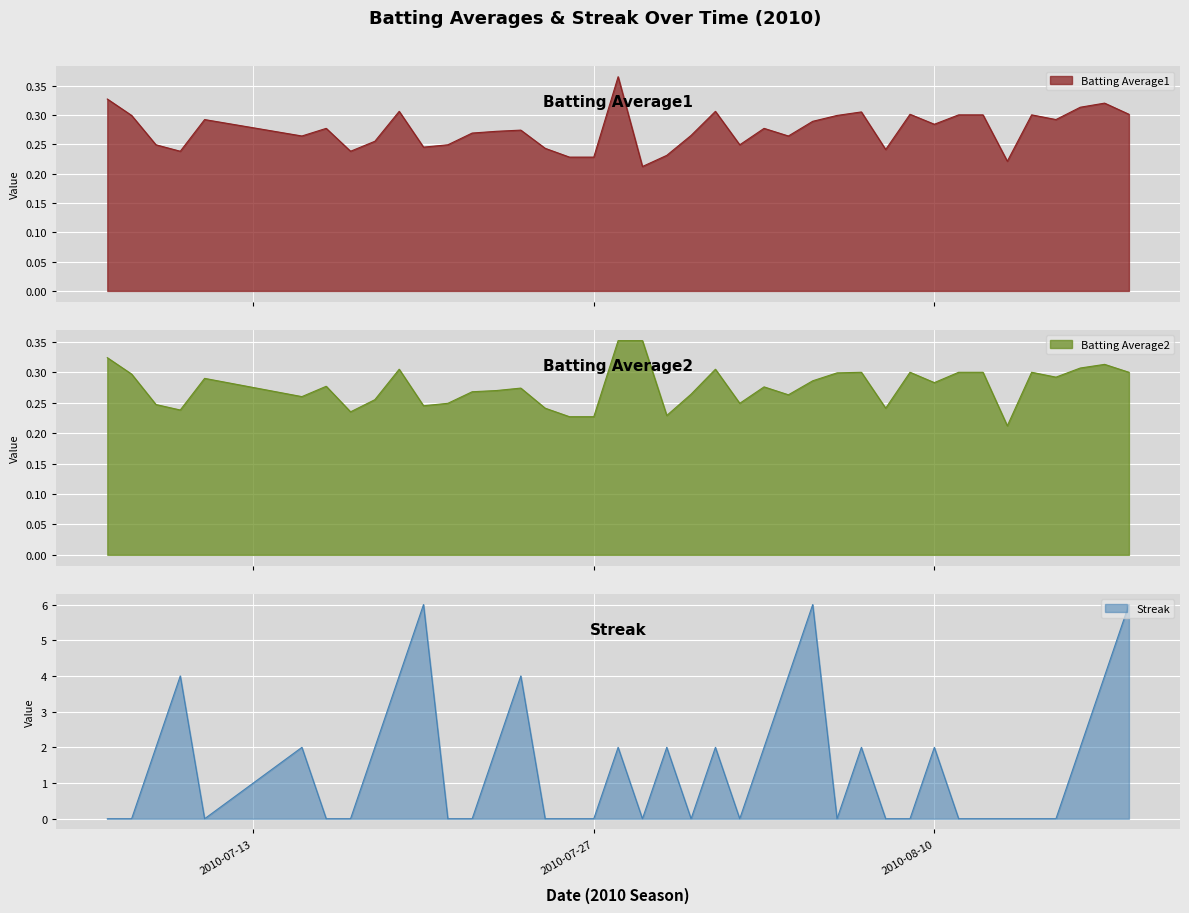

How many intersections are there between Batting Average2 and Batting Average1?

2